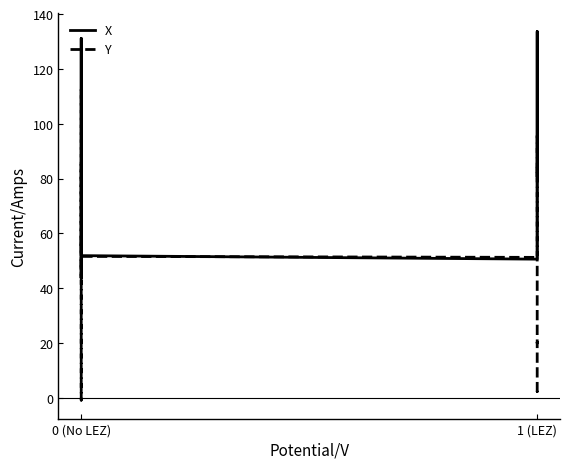

How many data points in X are above 58?

8